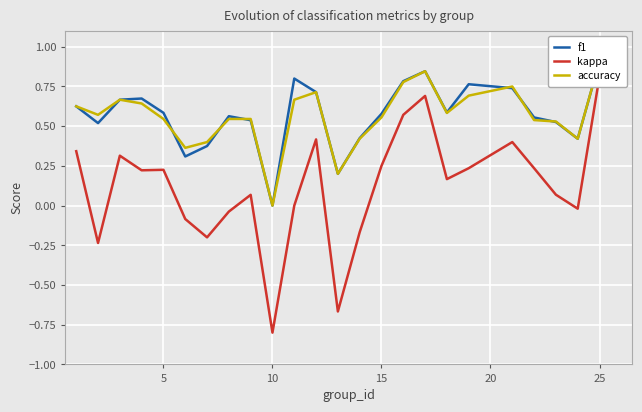

How many intersections are there between f1 and accuracy?

6